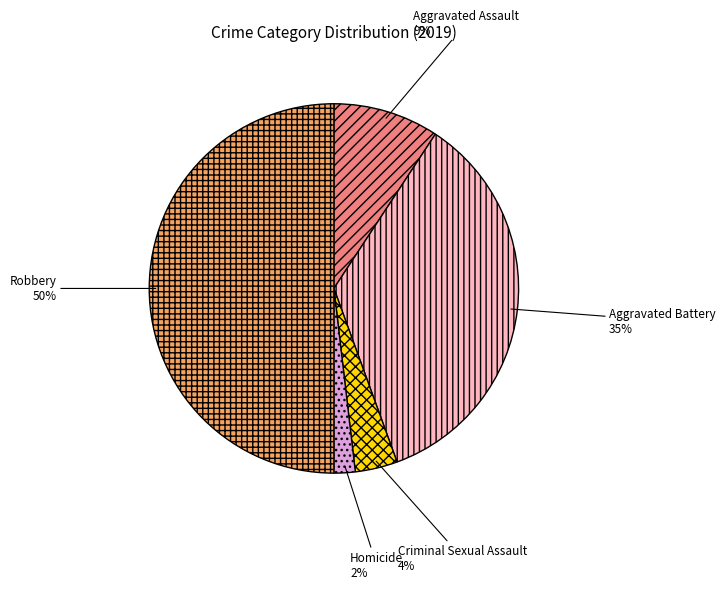

Is the sum of Criminal Sexual Assault and Aggravated Battery greater than half?

No